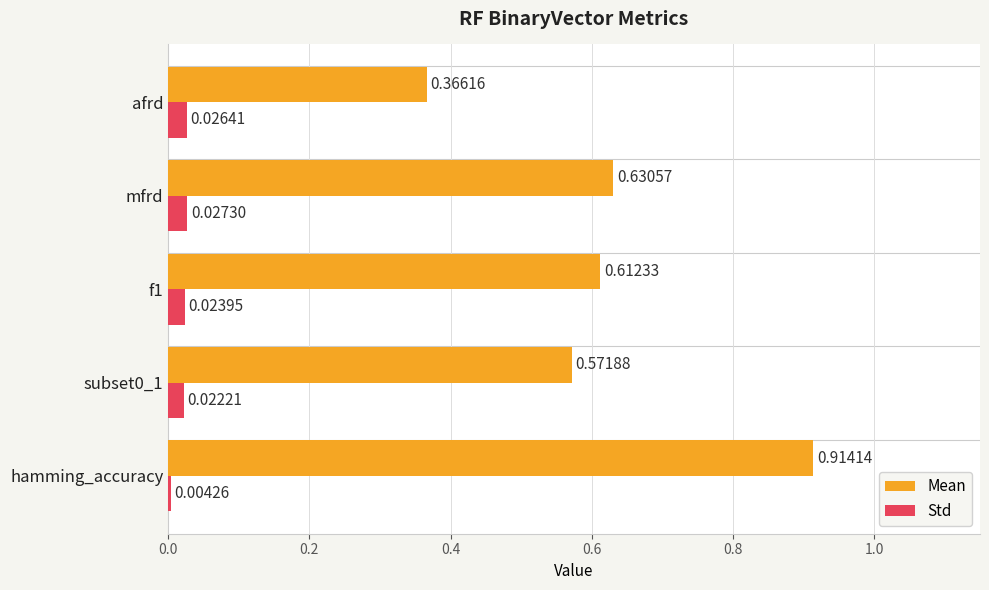

What are all the series names shown in the legend?

Mean, Std